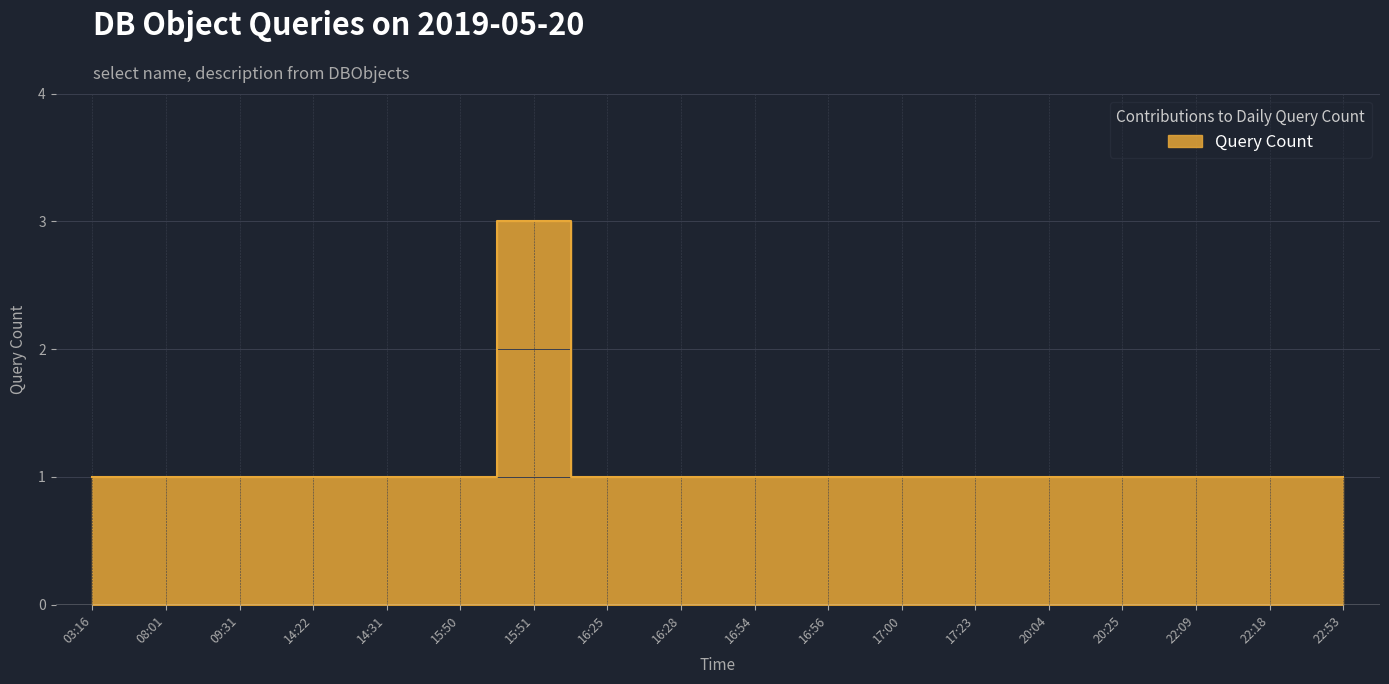

What is the difference between the maximum and minimum values?

2